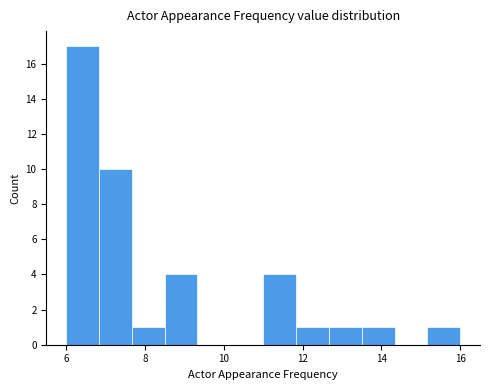

Reading left to right, list every bar in this chart as the range it spans on the x-axis followed by its height. Neither the bar edges nor the heights are printed on the chart, so give them approximately, as read against the axes.

6.0 to 6.8: 17
6.8 to 7.6: 10
7.6 to 8.6: 1
8.6 to 9.4: 4
9.4 to 10.2: 0
10.2 to 11.0: 0
11.0 to 11.8: 4
11.8 to 12.6: 1
12.6 to 13.6: 1
13.6 to 14.4: 1
14.4 to 15.2: 0
15.2 to 16.0: 1